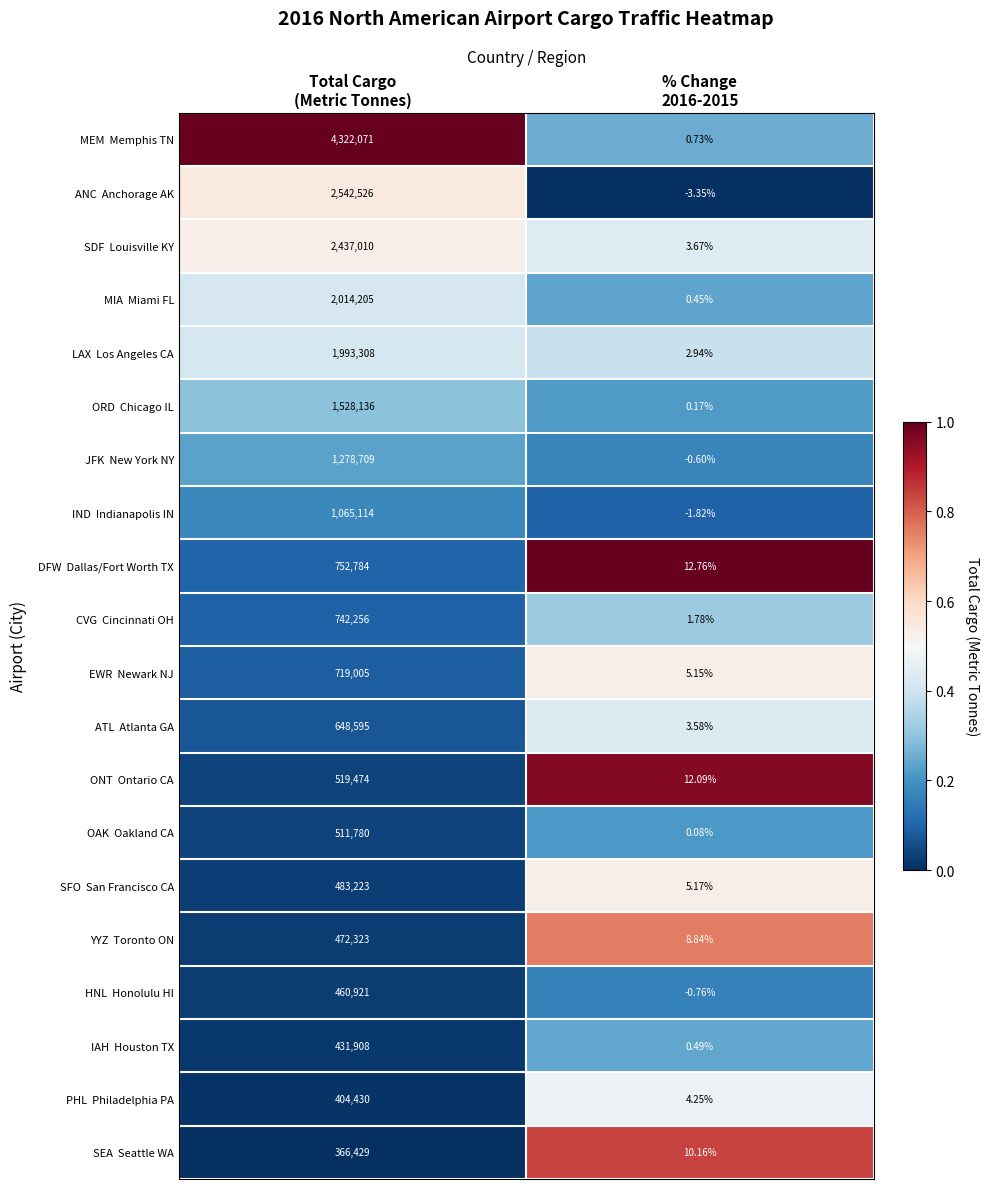

Which category has the lowest value across all series?

% Change
2016-2015